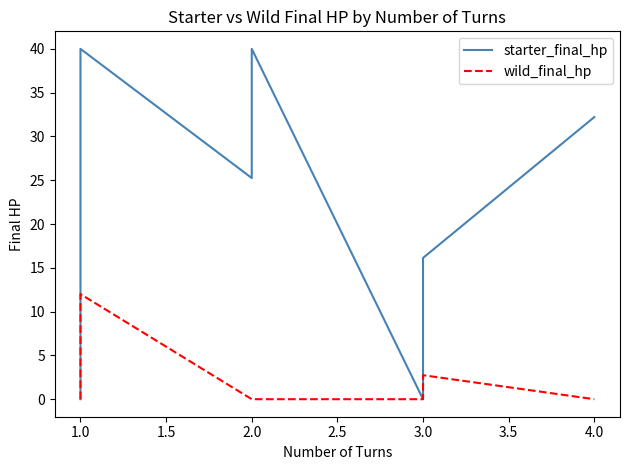

What is the total value across all series at 1.5?

34.4